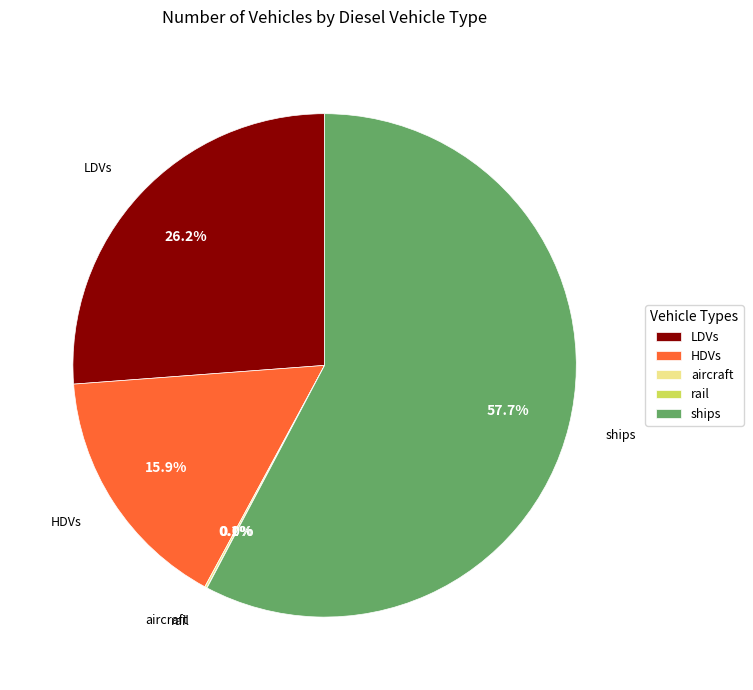

Do ships and LDVs together represent more than half of the pie?

Yes